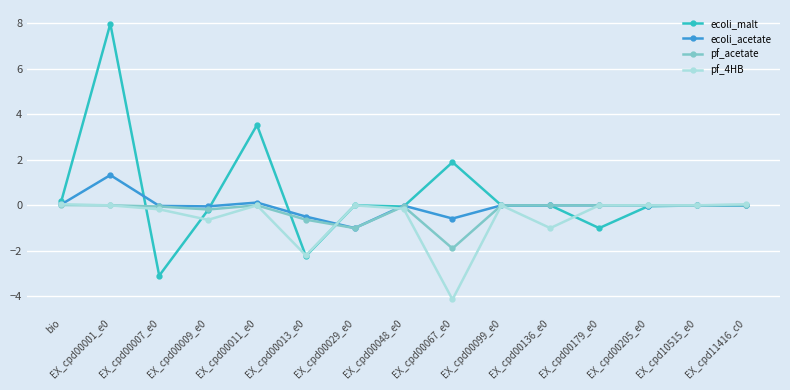

True or false: pf_acetate and pf_4HB intersect in this chart.

True